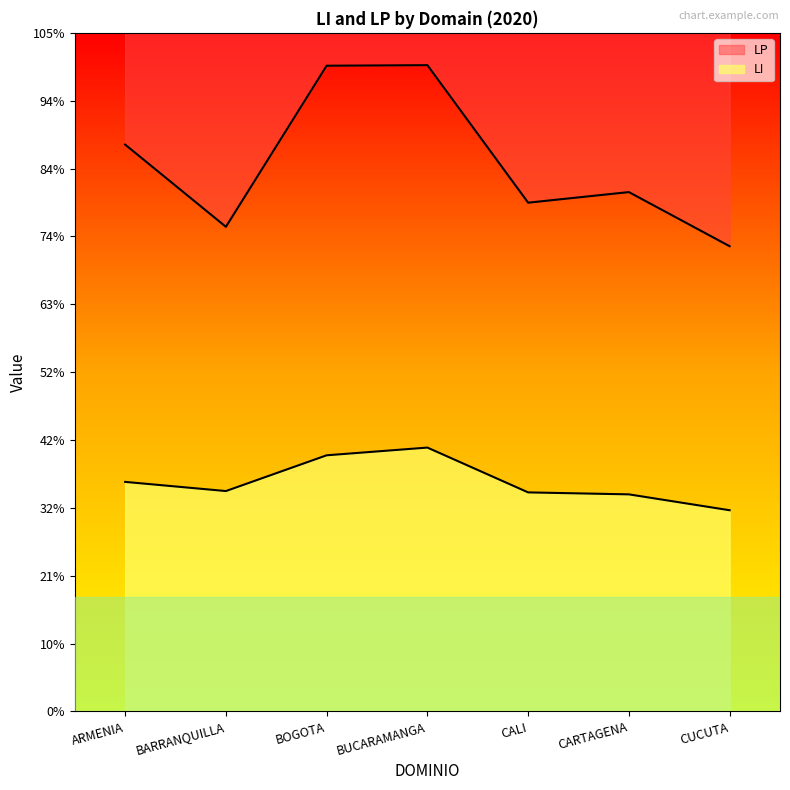

How many interior local valleys does the LI series have?

1